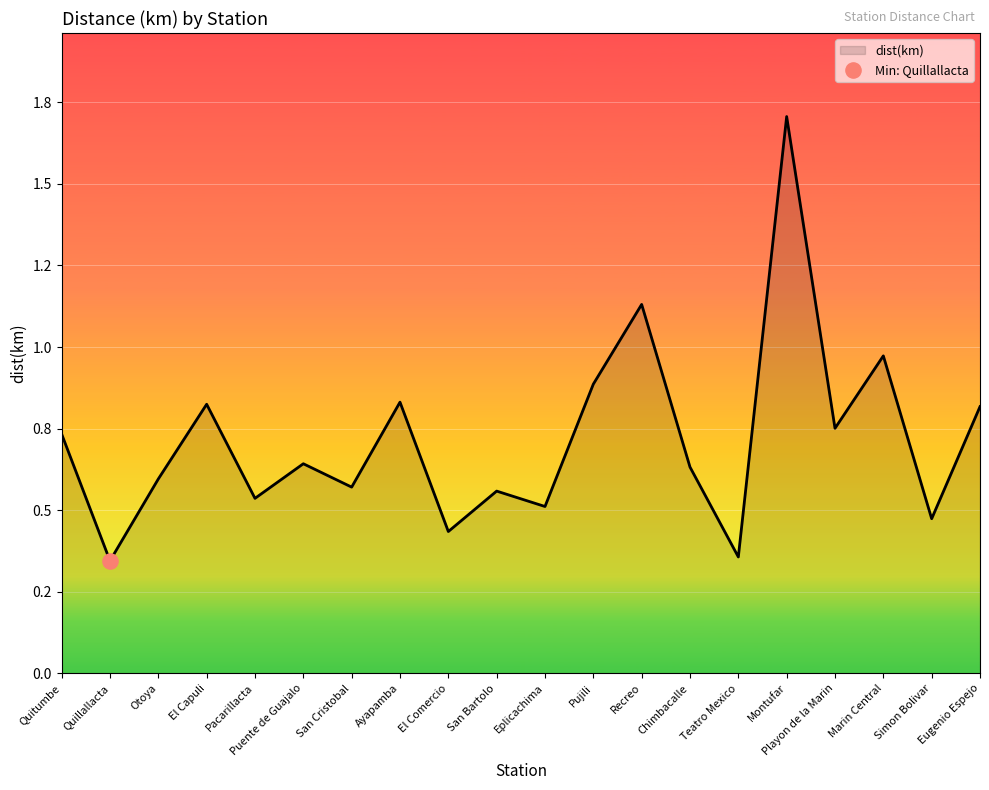

Which has a higher value, El Comercio or San Bartolo?

San Bartolo